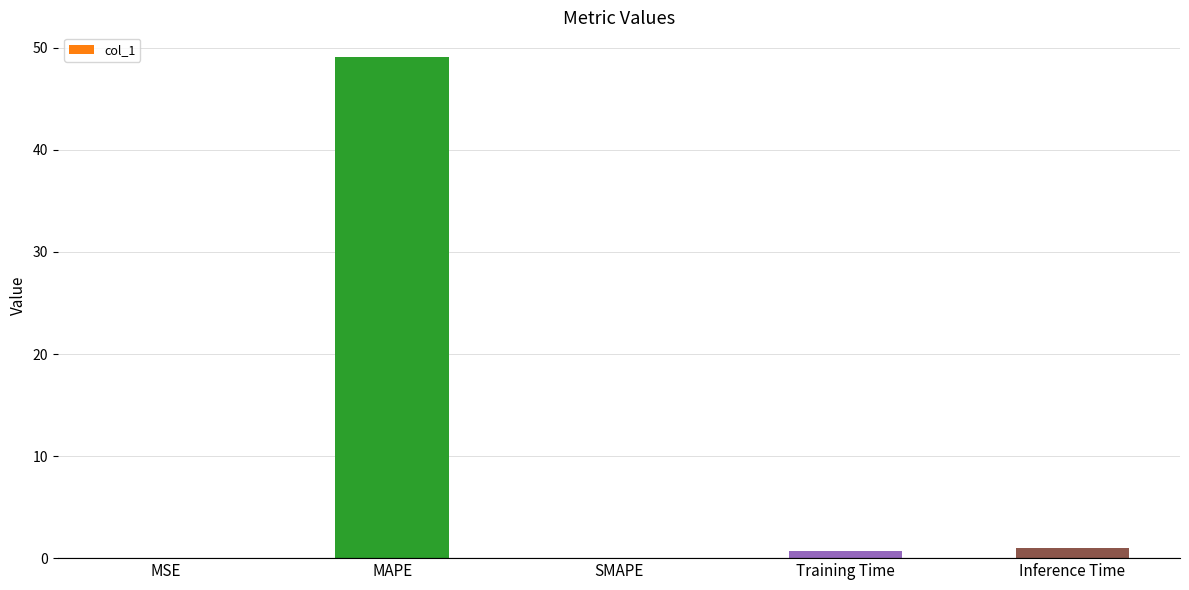

What is the maximum value shown in the chart?

49.1